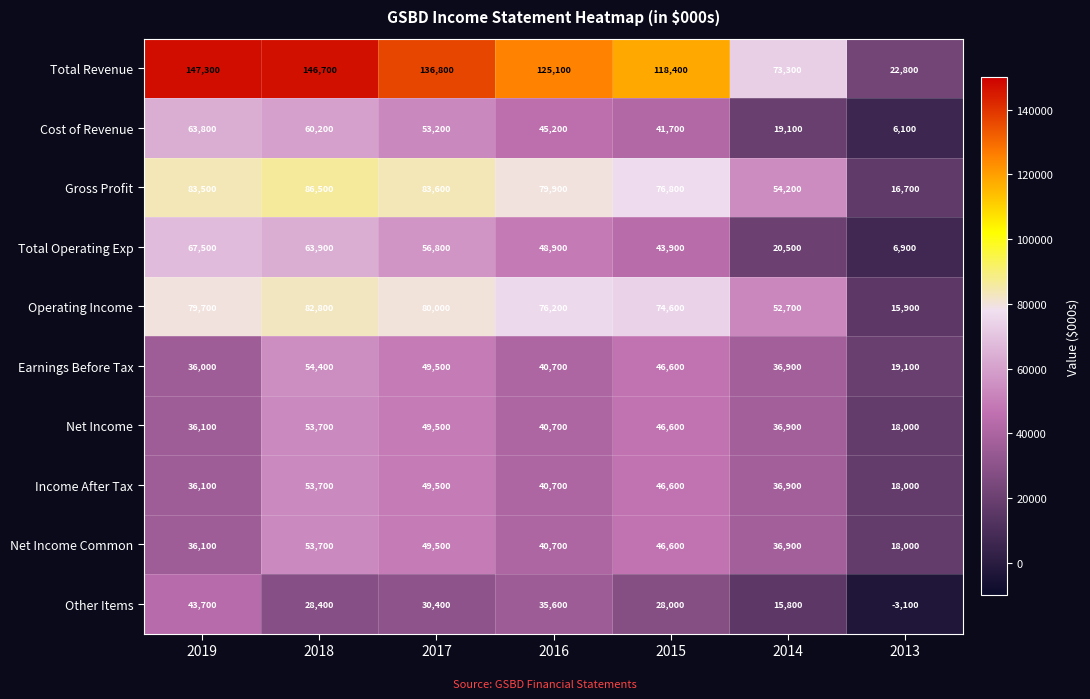

Which series has the largest range (max minus min)?

Total Revenue